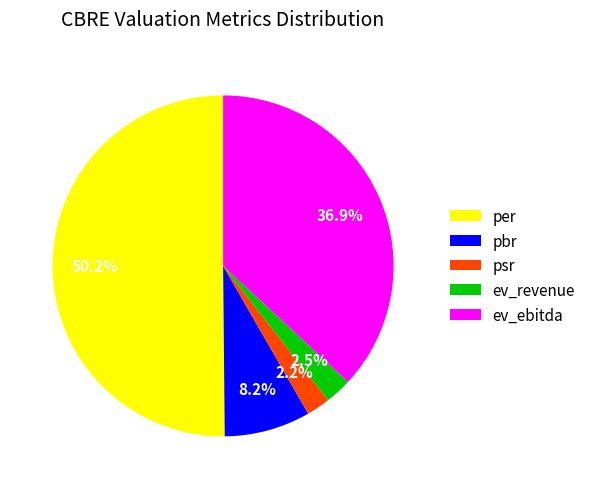

How many slices are in this pie chart?

5